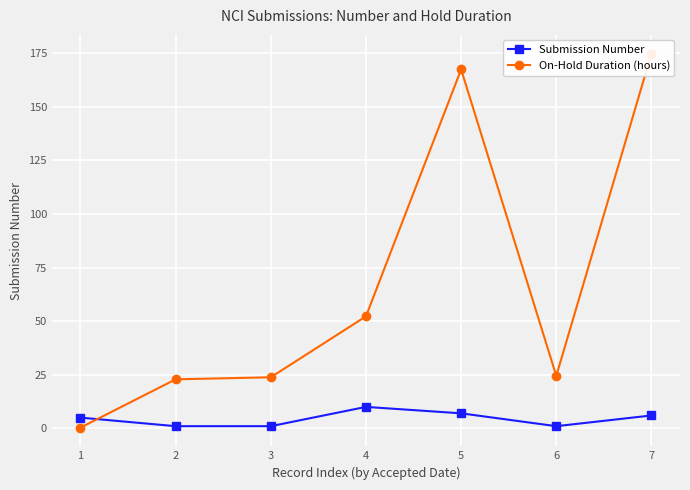

Reading right to left, what are all the values shown in this chart?

Submission Number: 7=6.0	6=1.0	5=7.0	4=10.0	3=1.0	2=1.0	1=5.0
On-Hold Duration (hours): 7=174.9	6=24.5	5=167.5	4=52.3	3=23.8	2=22.9	1=0.3